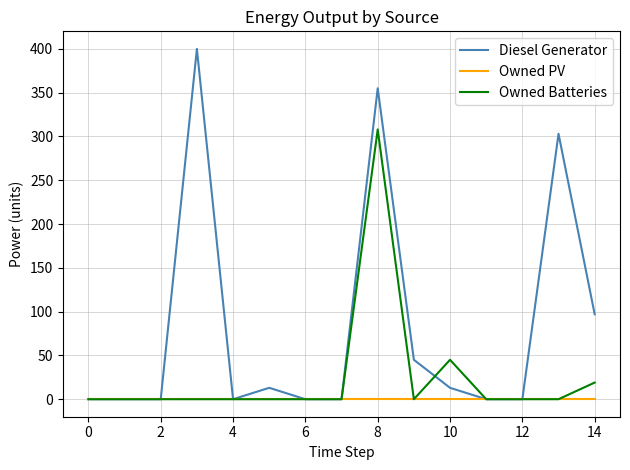

List the series in order of their overall mean, lowest first.

Owned PV, Owned Batteries, Diesel Generator